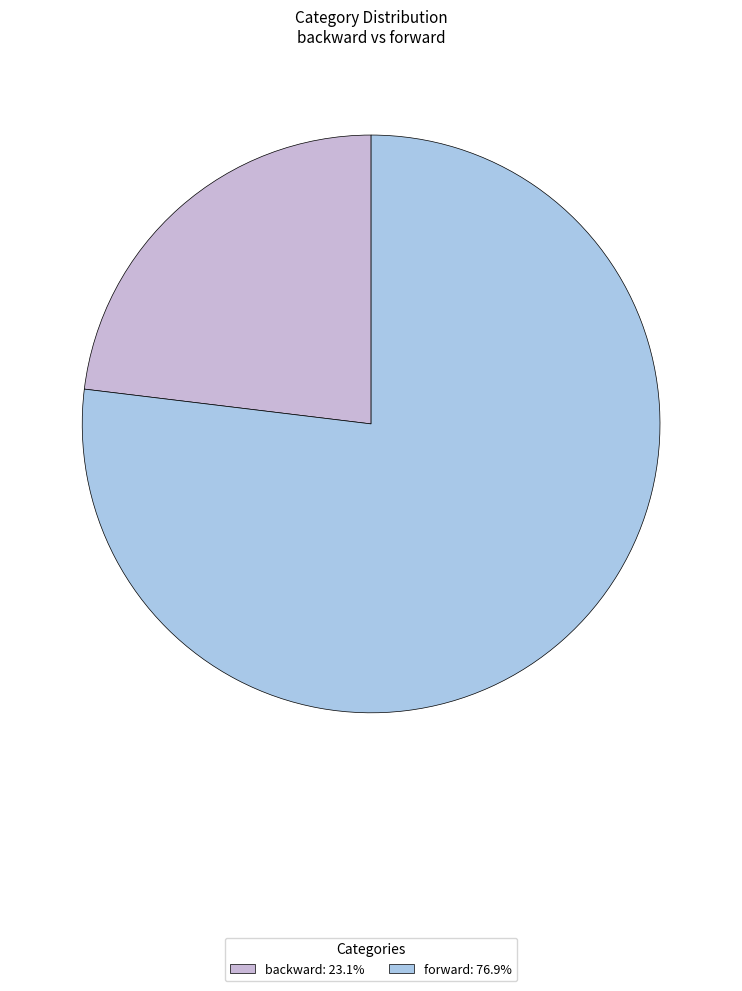

What is the ratio of the value at forward: 76.9% to the value at backward: 23.1%?

3.3